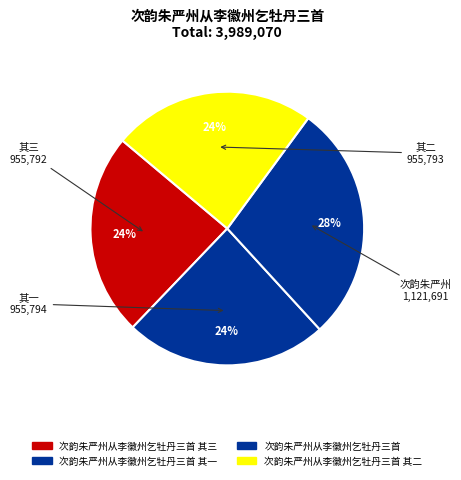

How many slices are in this pie chart?

4